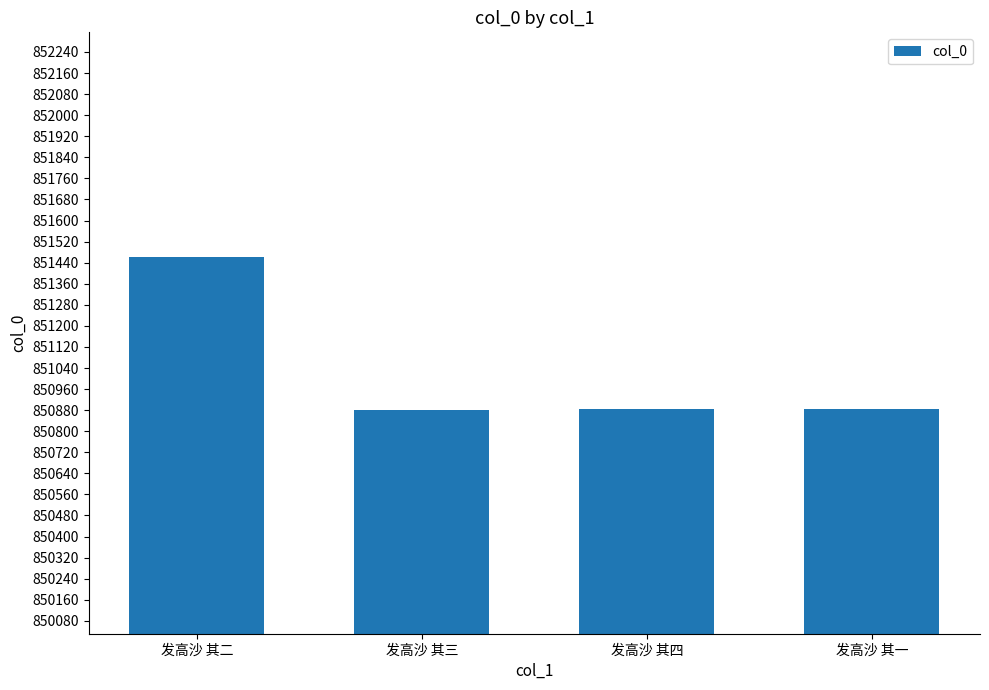

What is the approximate value at 发高沙 其二?

851463